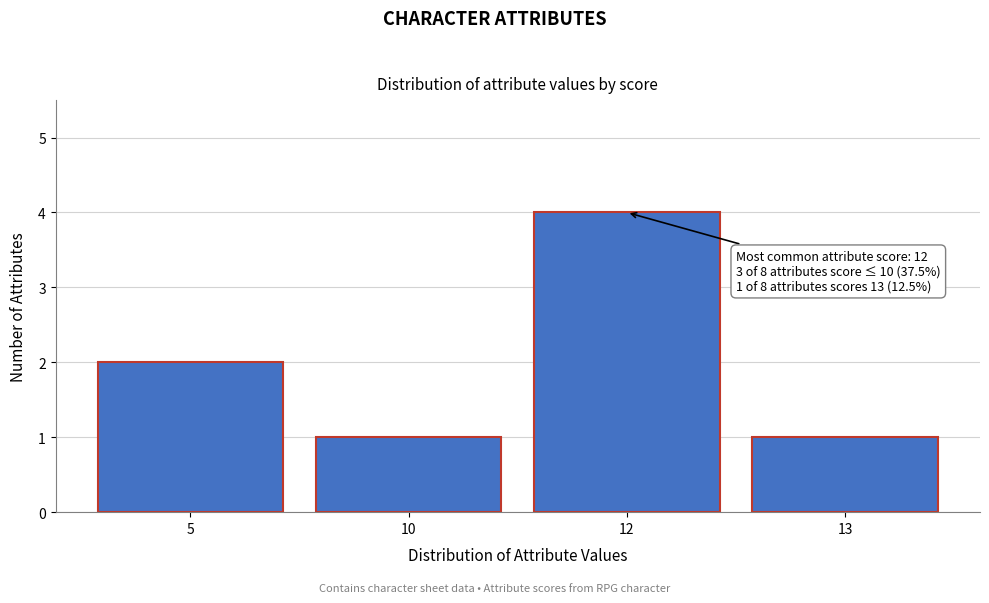

Reading right to left, transcribe all the data shown in this chart.

13=1	12=4	10=1	5=2